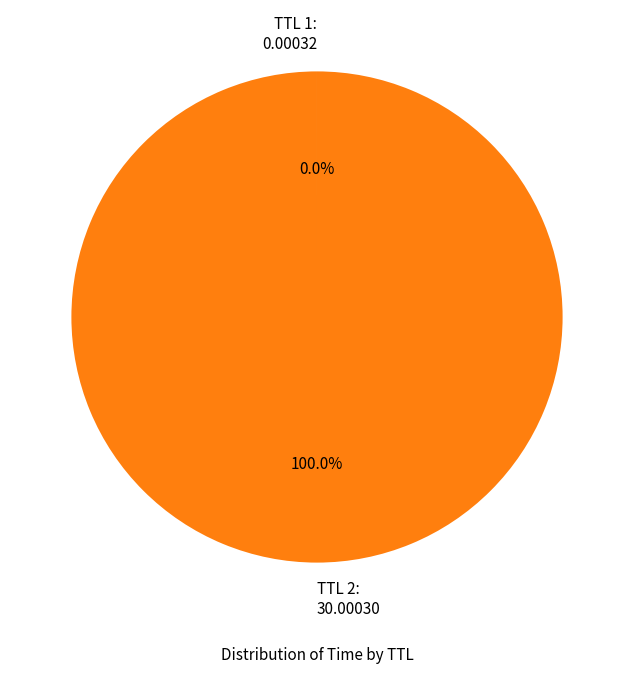

Does any single category account for the majority?

Yes